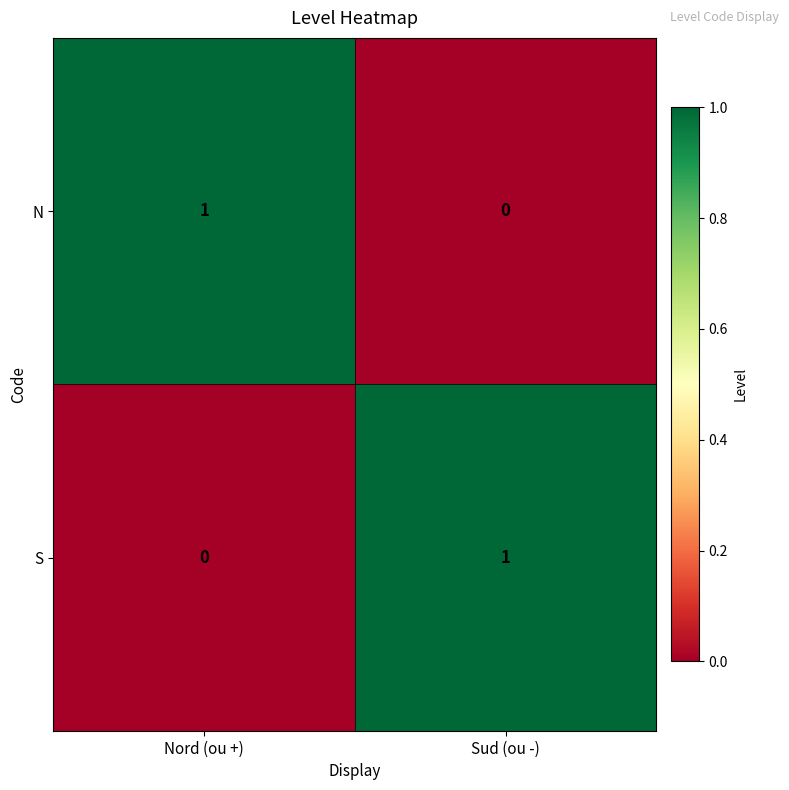

True or false: N has a value of -1 at Sud (ou -).

False